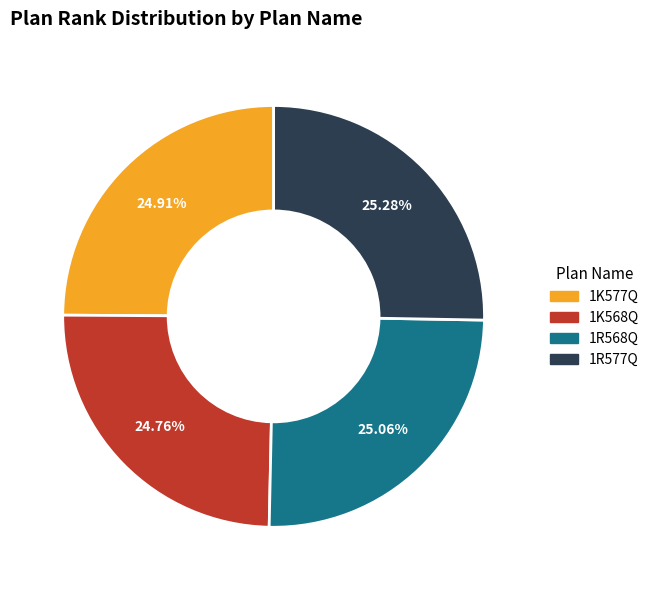

Is 1R577Q the majority of the pie?

No